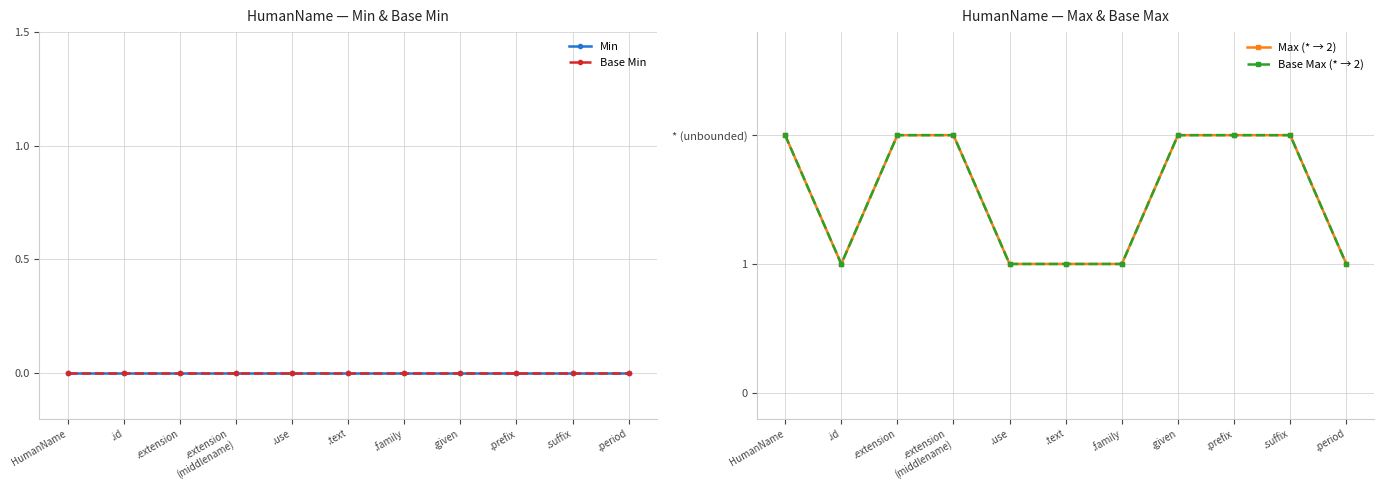

Where is Base Max (* → 2) nearest to the value 1?

.id